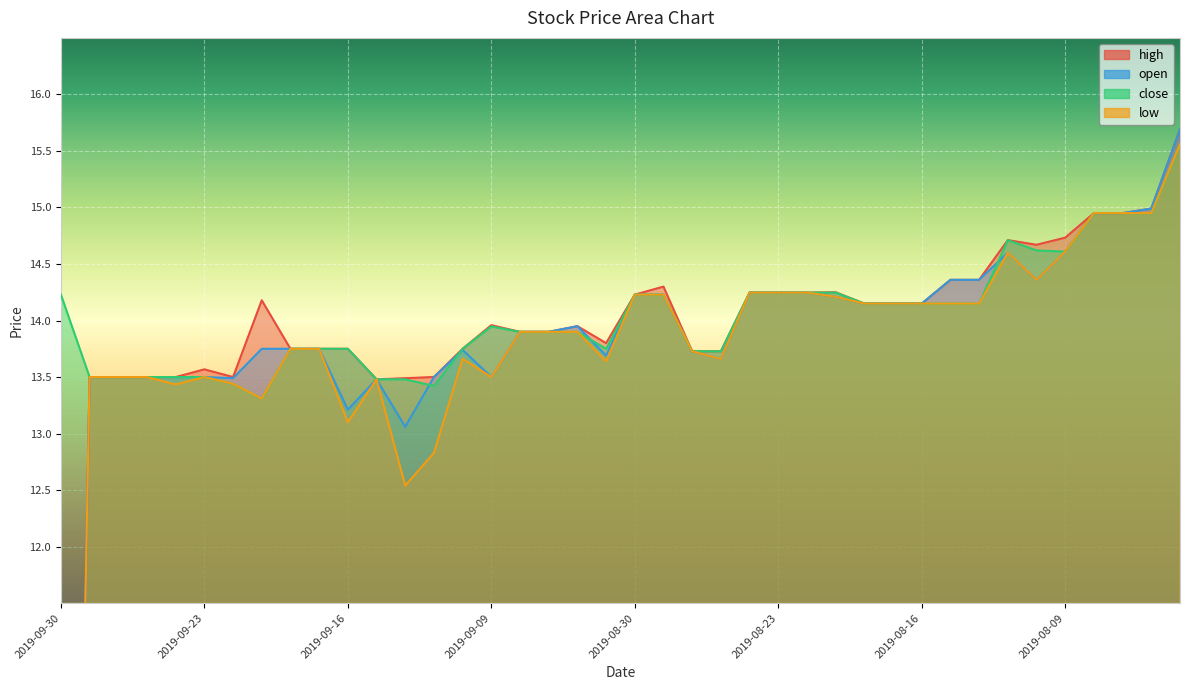

List the series in order of their peak value, lowest first.

close, low, high, open